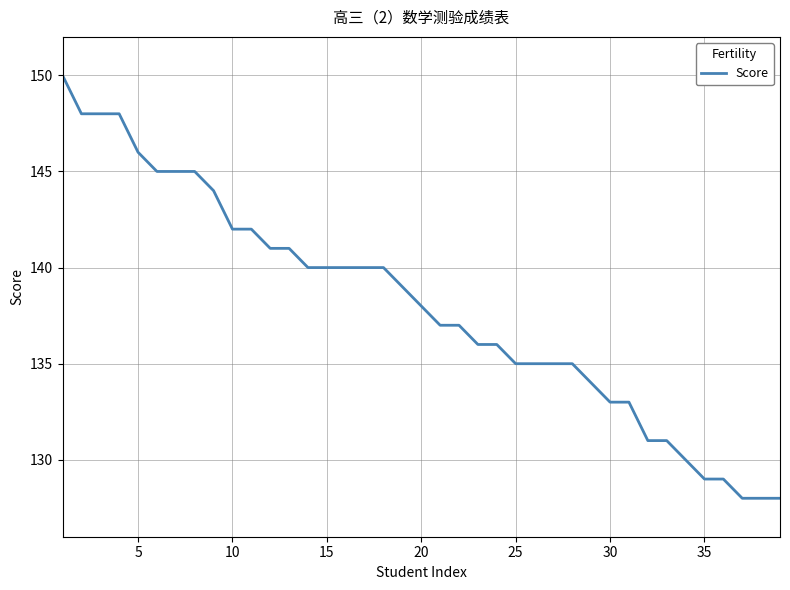

Count the number of data series in this chart.

1